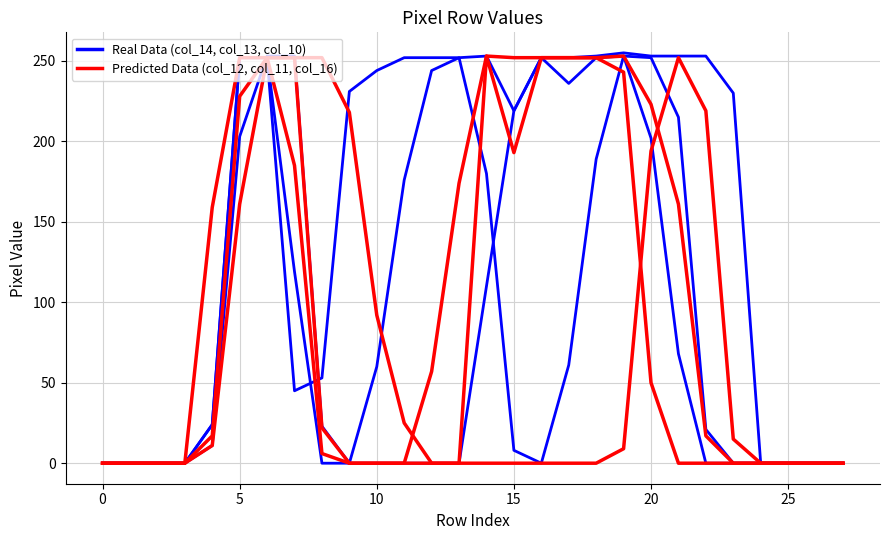

List the series in order of their peak value, highest first.

Real Data (col_14), Predicted Data (col_12)